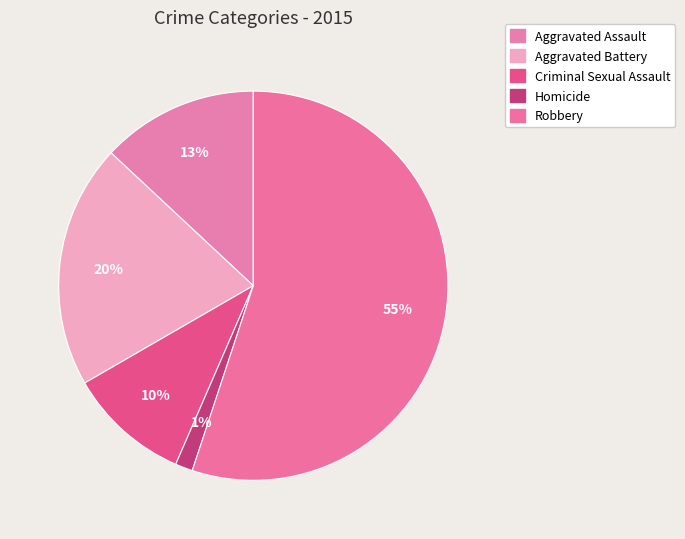

How many segments does this pie chart have?

5